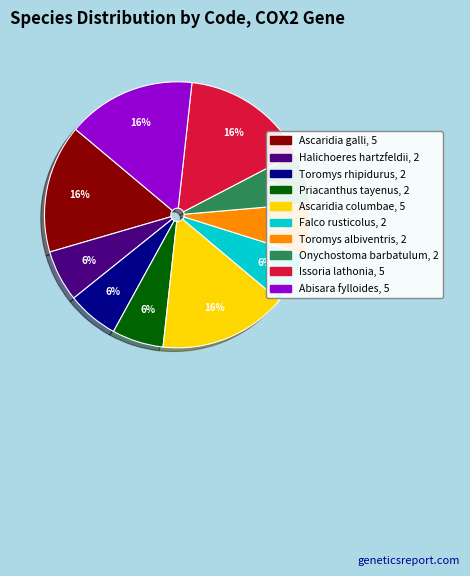

Count the number of slices in the pie.

10